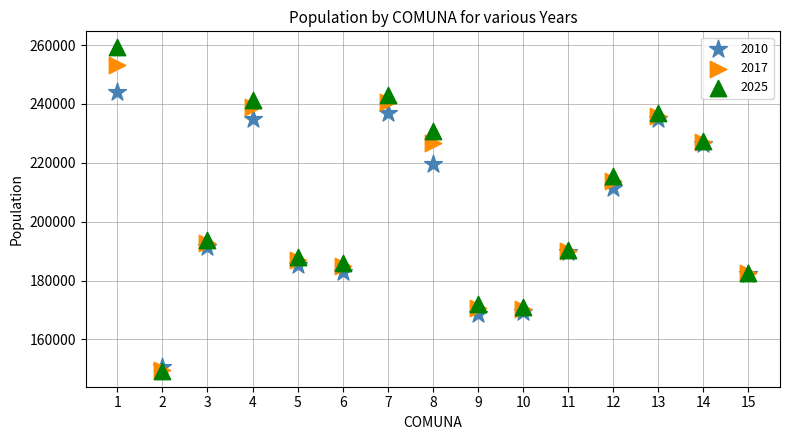

Across all series, what Y value is closest to 204297?

211320